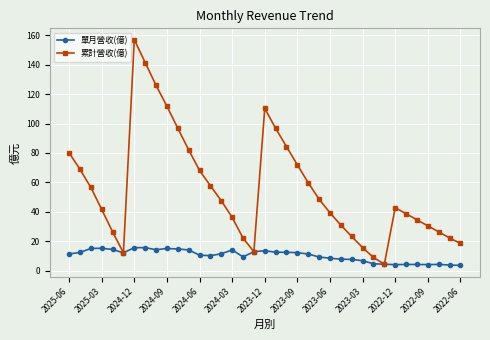

What is the average value of the 累計營收(億) series?

55.5